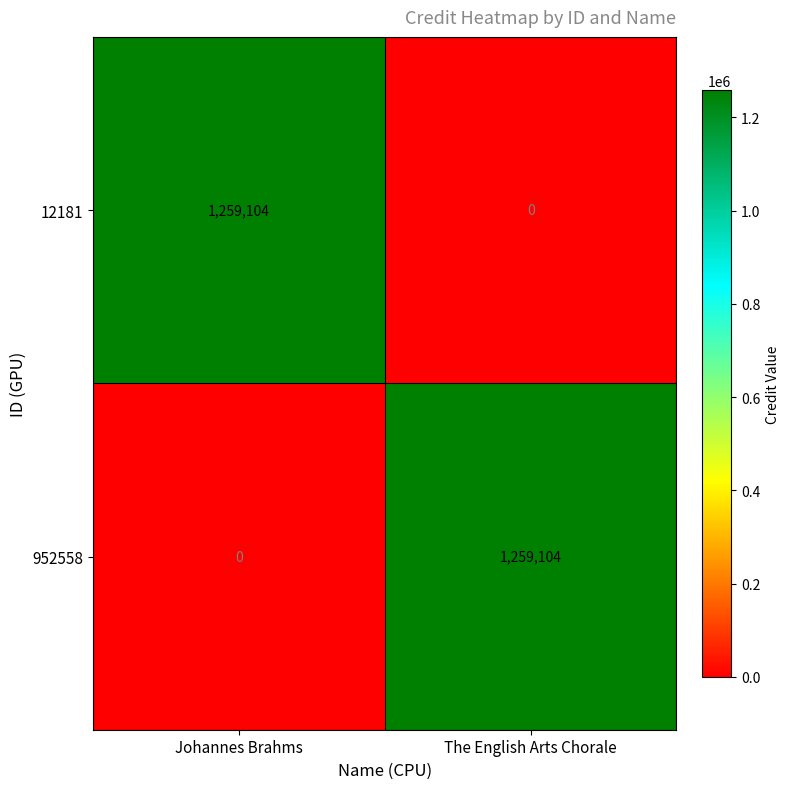

Rank the series at Johannes Brahms from highest to lowest value.

12181, 952558